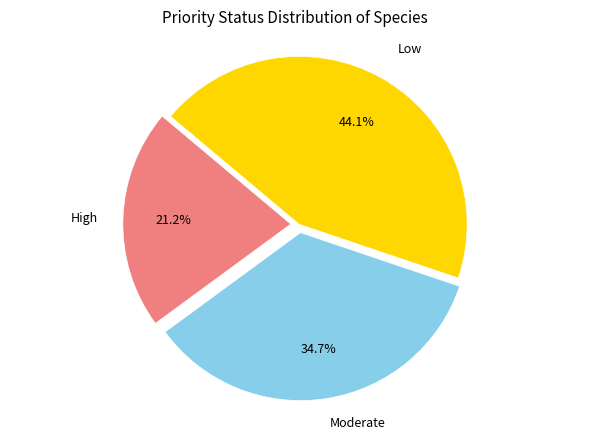

Is there a majority slice in this chart?

No